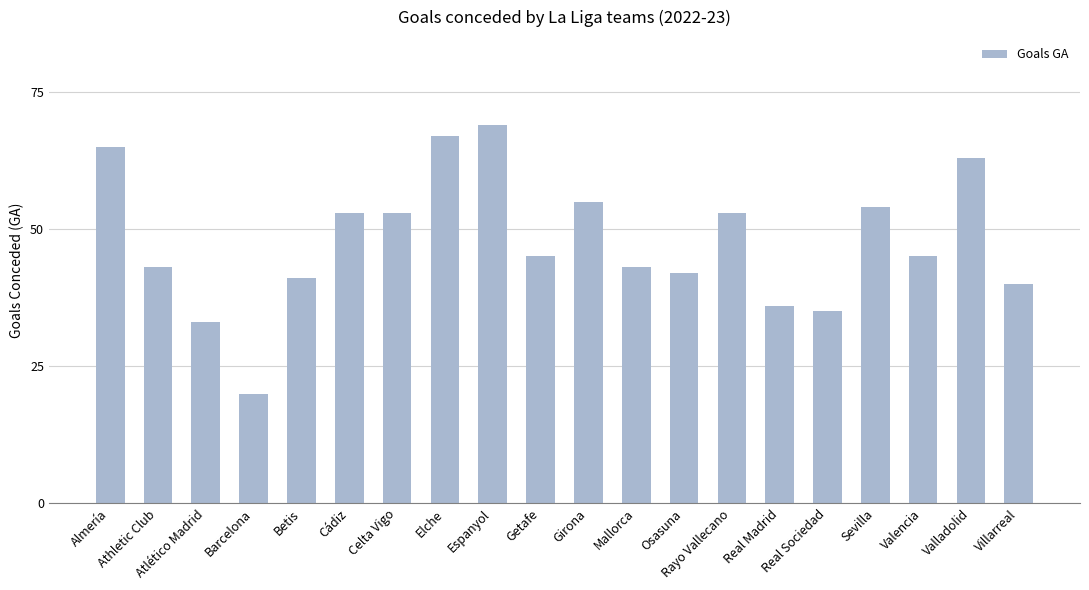

What is the label of the 10th bar from the right?

Girona